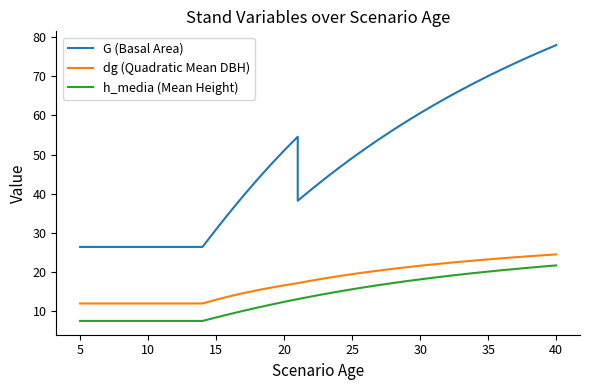

Reading left to right, extract all data points from this chart.

G (Basal Area): 26.4	26.4	26.4	26.4	26.4	26.4	26.4	26.4	26.4	26.4	30.9	35.2	39.4	43.5	47.4	51.0	54.6	38.2	41.1	43.9	46.5	49.1	51.6	54.0	56.3	58.5	60.6	62.6	64.6	66.5	68.3	70.1	71.8	73.4	75.0	76.5	78.0
dg (Quadratic Mean DBH): 11.9	11.9	11.9	11.9	11.9	11.9	11.9	11.9	11.9	11.9	12.9	13.8	14.6	15.3	15.9	16.6	17.1	17.1	17.8	18.4	18.9	19.4	19.9	20.4	20.8	21.2	21.6	21.9	22.3	22.6	22.9	23.2	23.5	23.7	24.0	24.2	24.5
h_media (Mean Height): 7.5	7.5	7.5	7.5	7.5	7.5	7.5	7.5	7.5	7.5	8.3	9.2	10.0	10.8	11.6	12.3	13.0	13.0	13.7	14.3	15.0	15.6	16.1	16.6	17.1	17.6	18.1	18.5	18.9	19.3	19.7	20.1	20.4	20.7	21.1	21.4	21.6